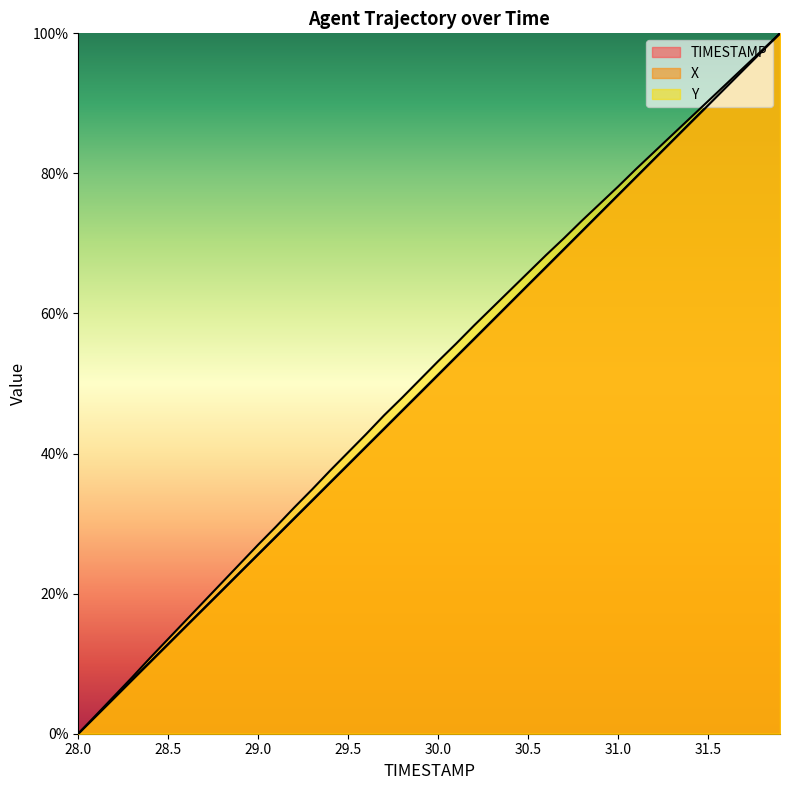

What is the label of the 19th point from the right?

30.1